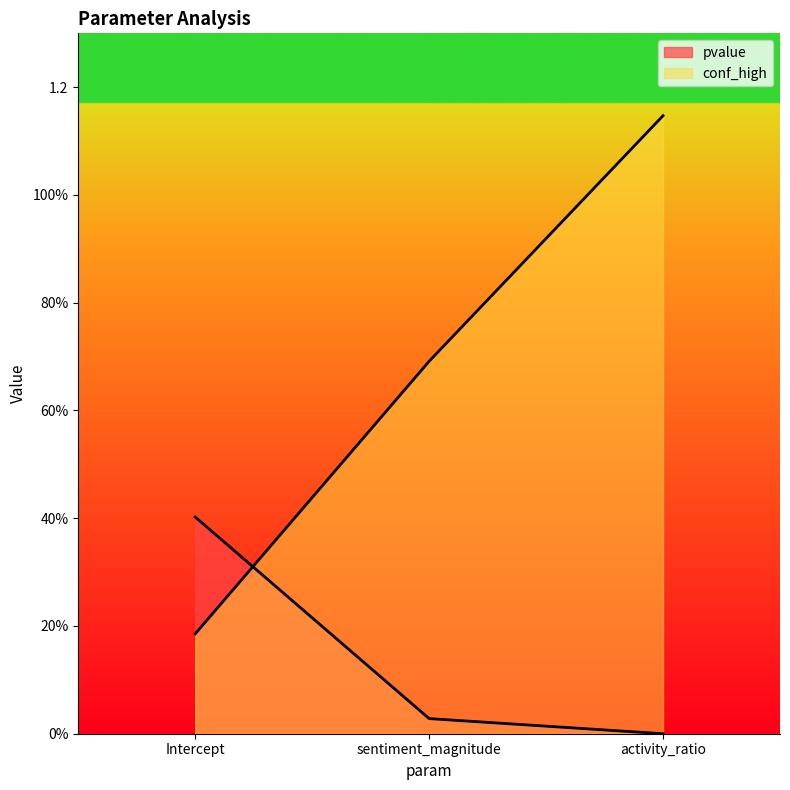

What is the sum of all conf_high values?

2.0